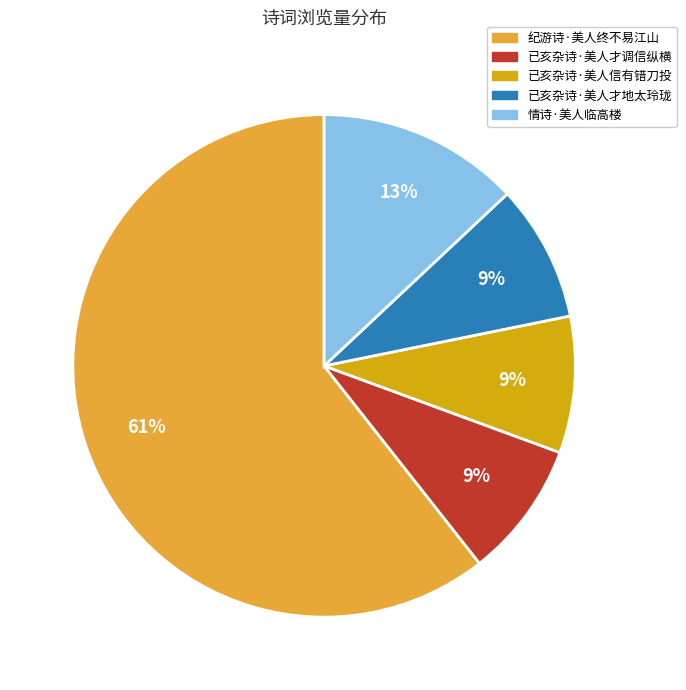

Count the number of slices in the pie.

5